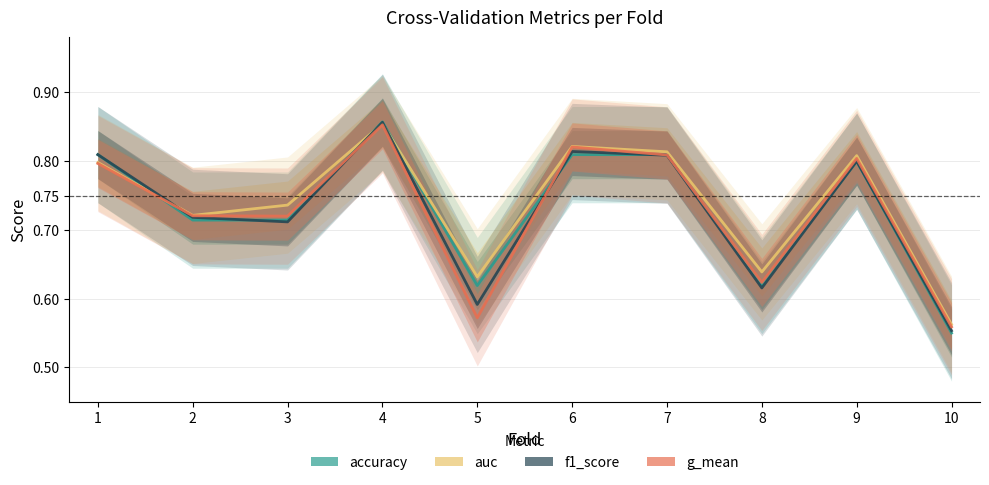

Which category has the highest value in the accuracy series?

4